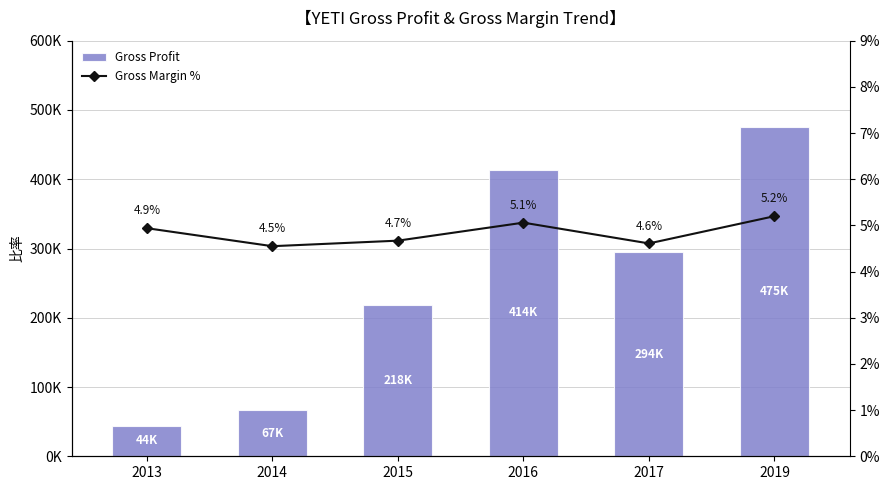

At which label does Gross Profit first exceed 294600?

2016